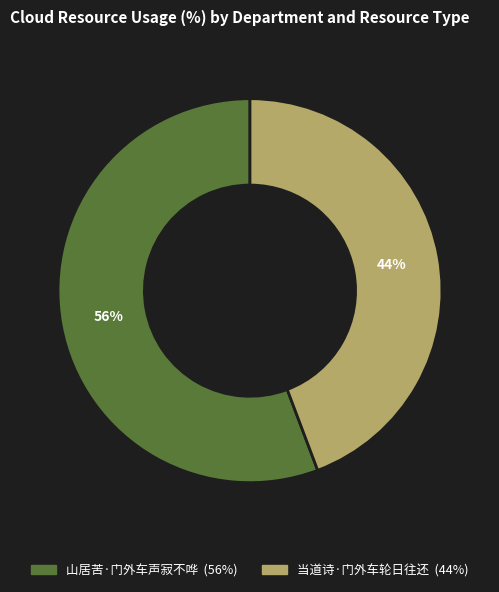

Does 当道诗·门外车轮日往还 account for over 50% of the chart?

No